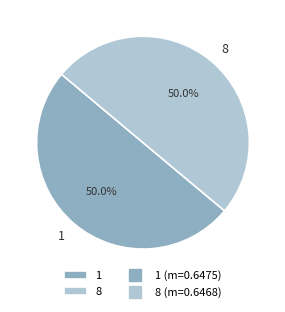

Combined, what portion of the pie is 8 and 1?

100.0%